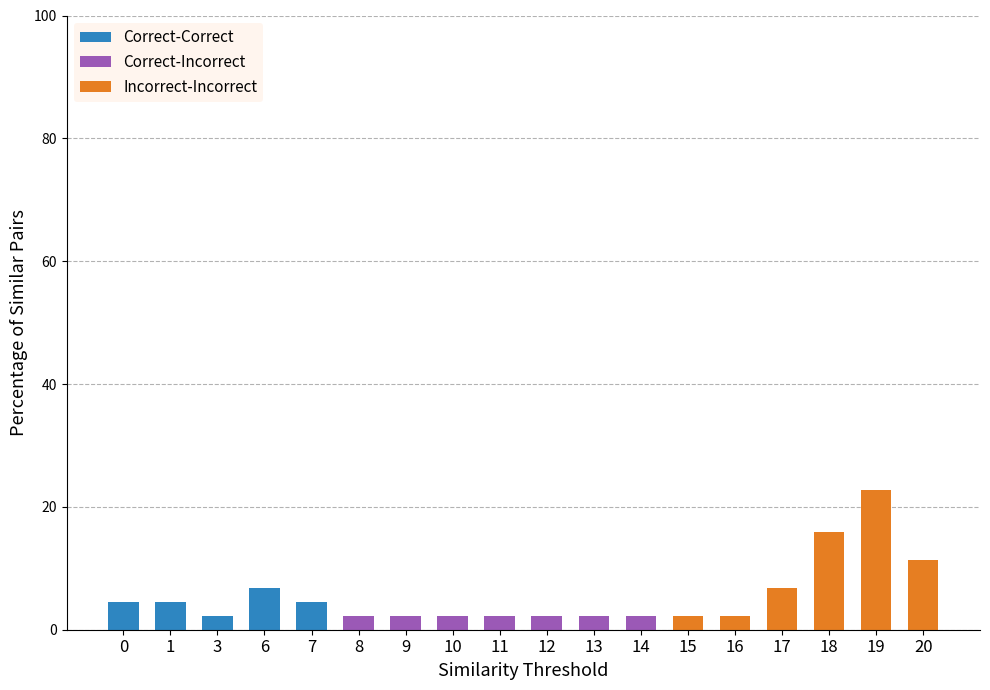

True or false: Correct-Correct has a value of 0.0 at 20.

True